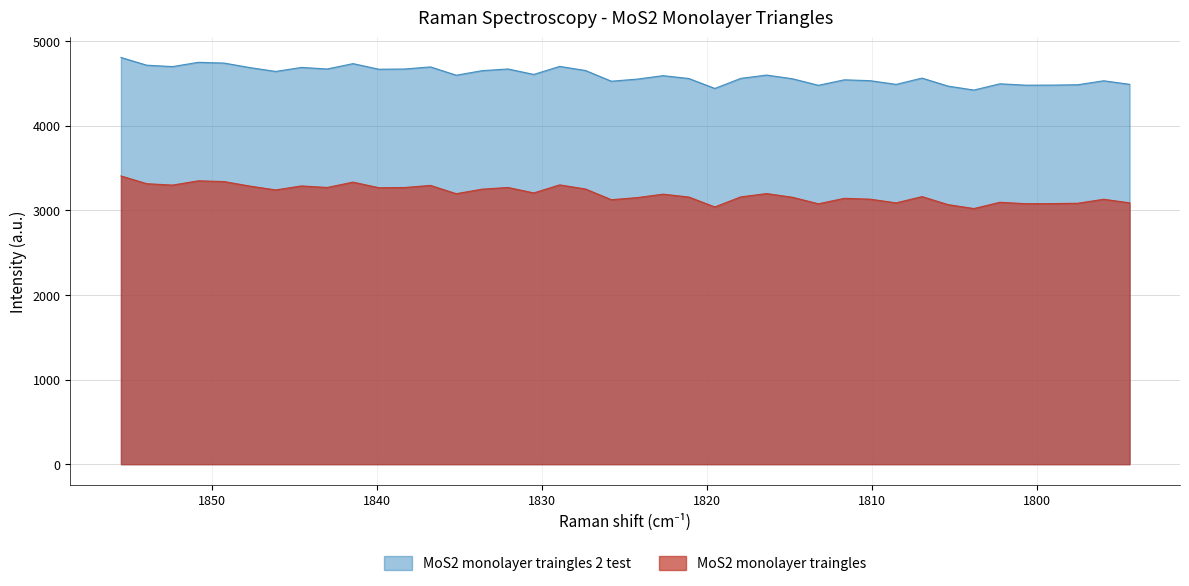

The value of MoS2 monolayer traingles 2 test at 19 is 881.6. True or false?

False